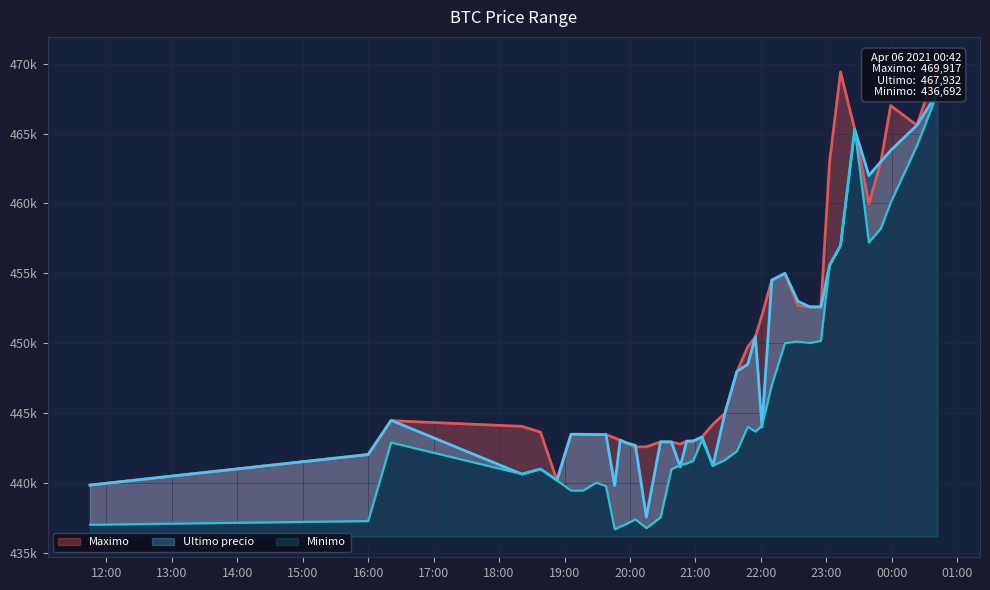

What is the total value across all series at 2021-04-05 21:55?

1344629